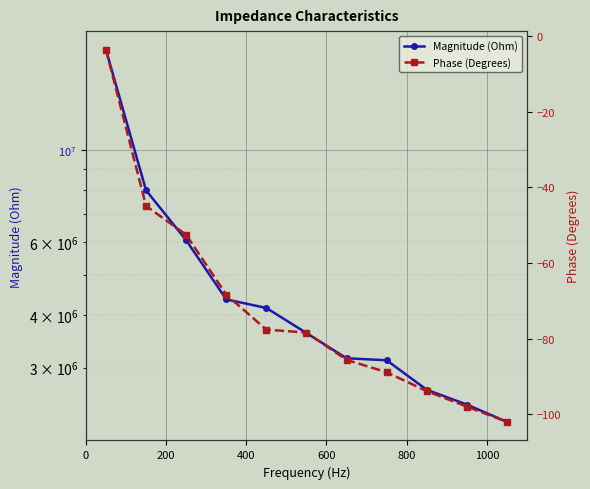

List the series in order of their overall mean, lowest first.

Phase (Degrees), Magnitude (Ohm)